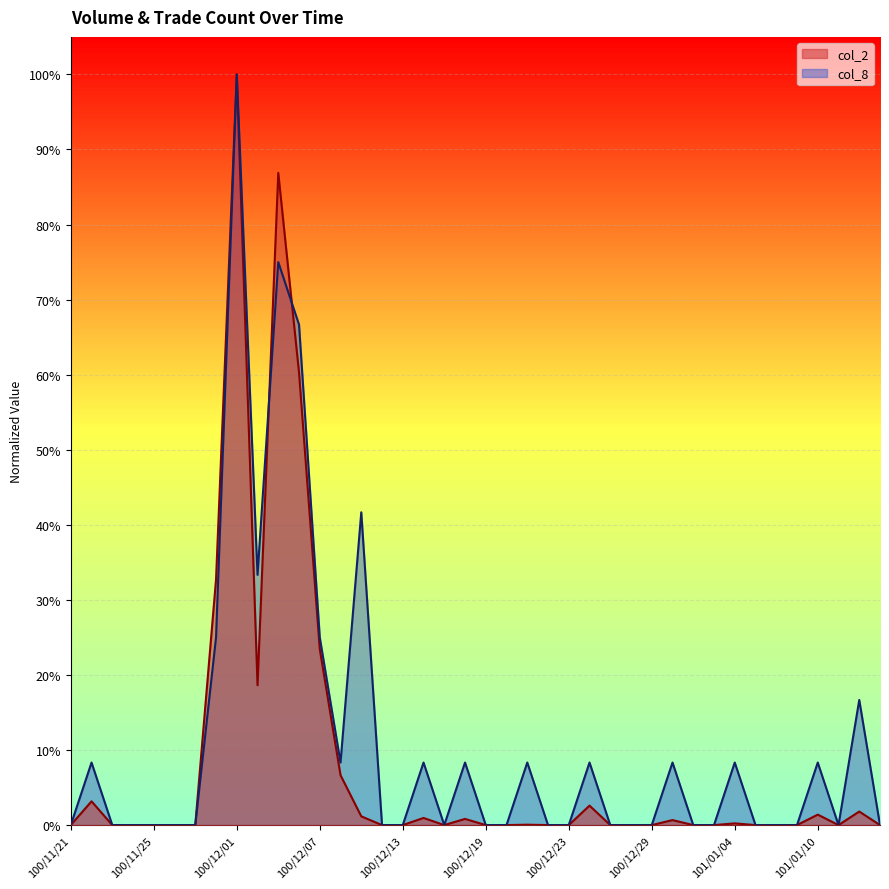

Is it true that col_2 equals 0.0 at 101/01/10?

True